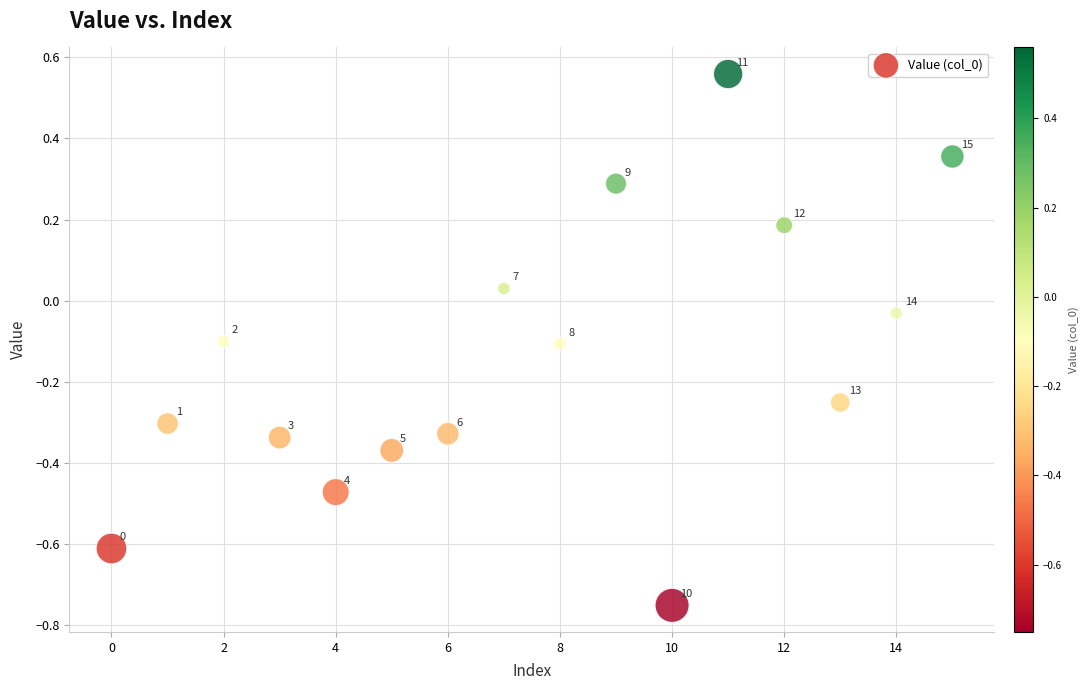

What is the range of Y values (max minus min)?

1.3